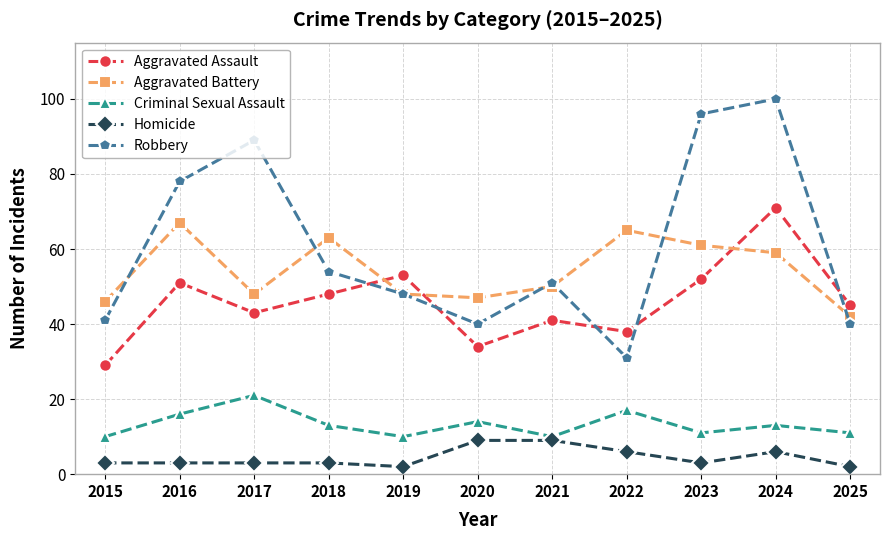

Is it true that Homicide equals 3 at 2023?

True